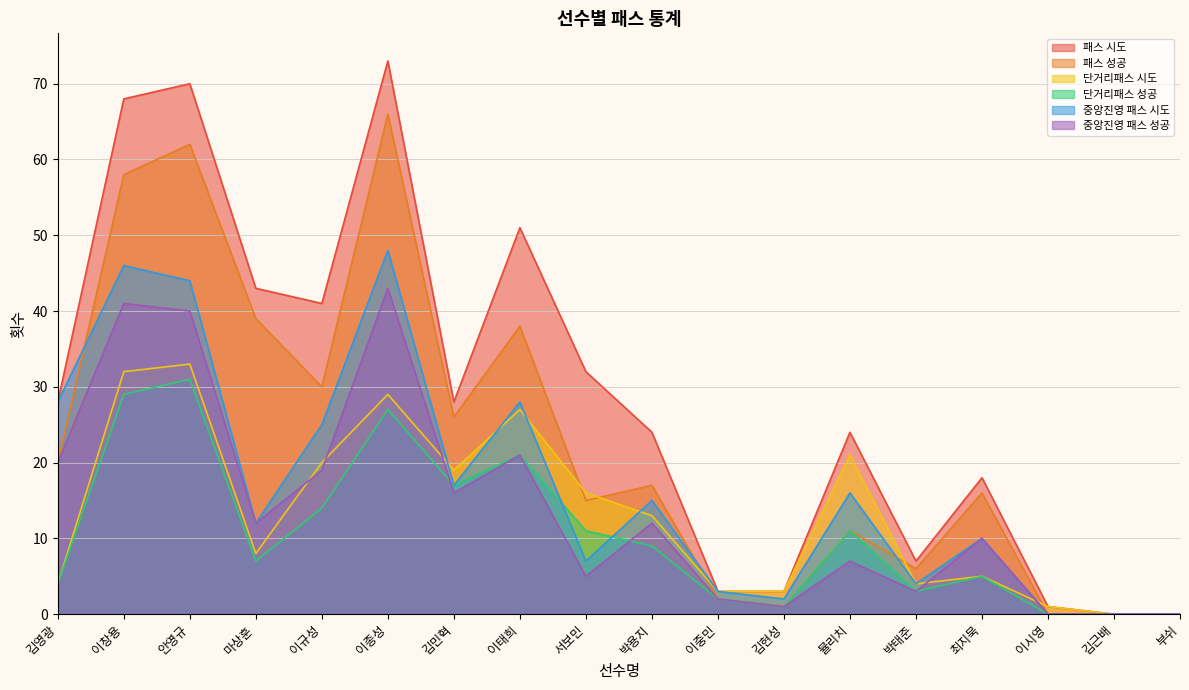

How many series are shown in this chart?

6